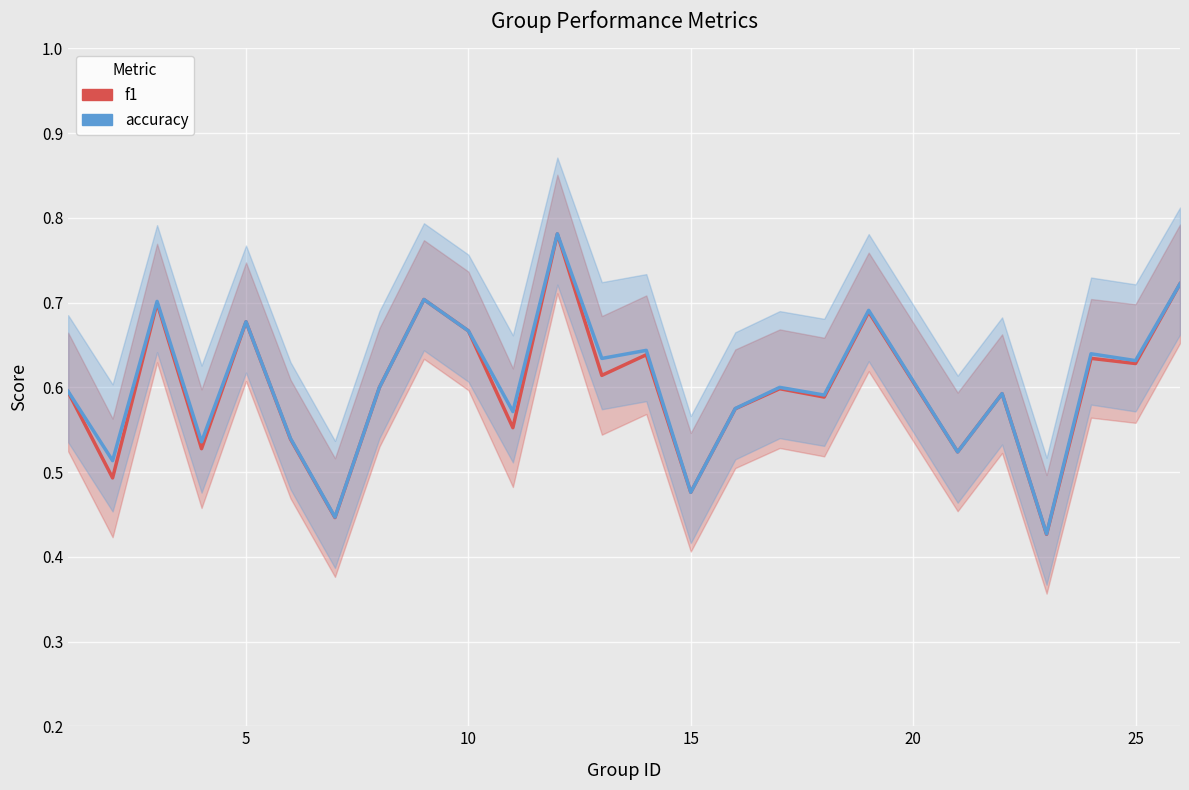

How many interior local peaks does the accuracy series have?

9